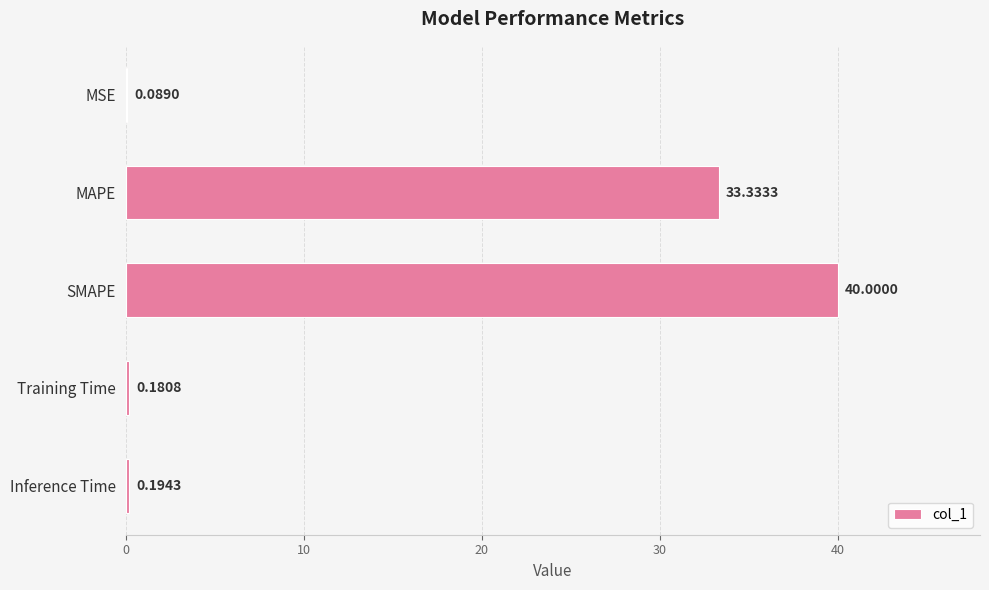

What is the change in value from MAPE to Training Time?

-33.2